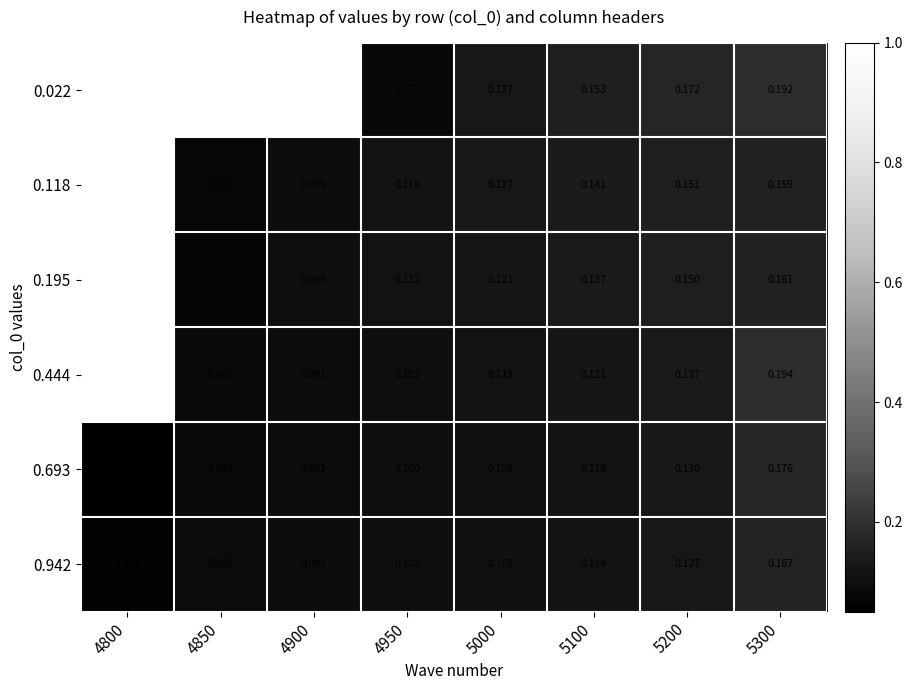

Is the value of 0.118 at 4800 greater than the value of 0.444 at 4950?

Yes